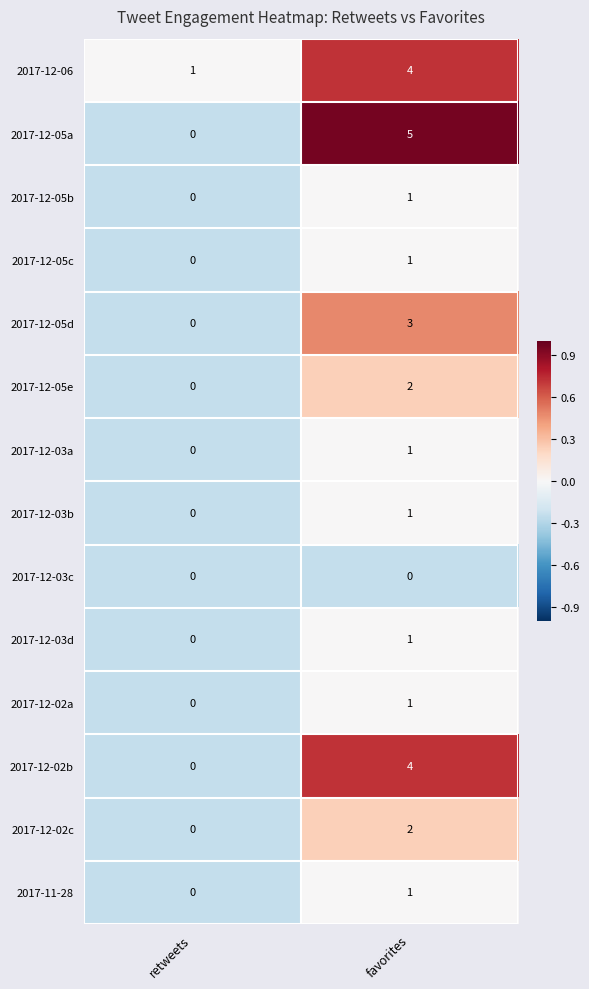

Is it true that 2017-12-05a equals 3 at favorites?

False